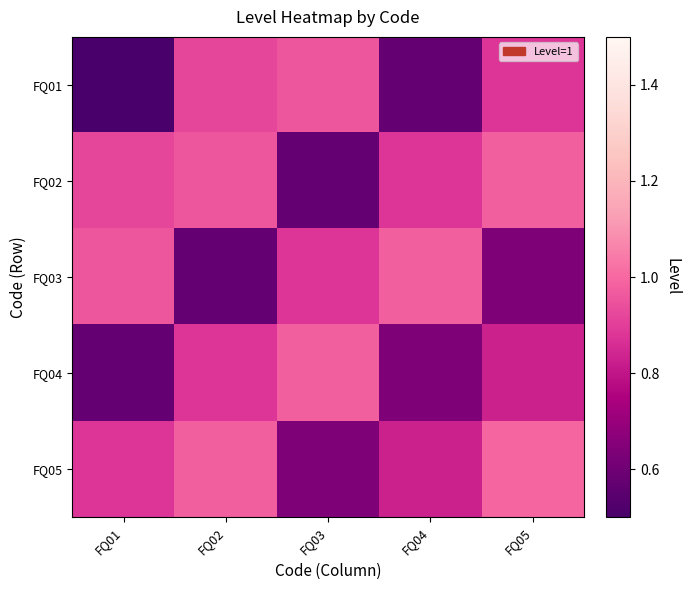

Reading left to right, what are all the values shown in this chart?

FQ01: FQ01=0.5	FQ02=0.9	FQ03=1.0	FQ04=0.6	FQ05=0.9
FQ02: FQ01=0.9	FQ02=1.0	FQ03=0.6	FQ04=0.9	FQ05=1.0
FQ03: FQ01=1.0	FQ02=0.6	FQ03=0.9	FQ04=1.0	FQ05=0.6
FQ04: FQ01=0.6	FQ02=0.9	FQ03=1.0	FQ04=0.6	FQ05=0.8
FQ05: FQ01=0.9	FQ02=1.0	FQ03=0.6	FQ04=0.8	FQ05=1.0